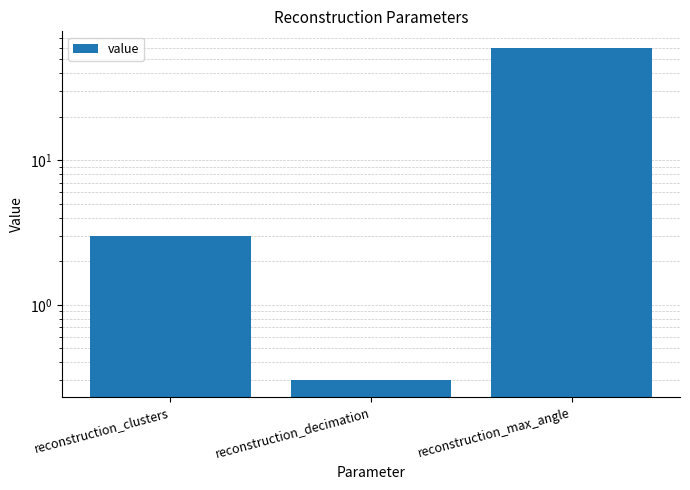

What is the value of the 2nd bar from the left?

0.3